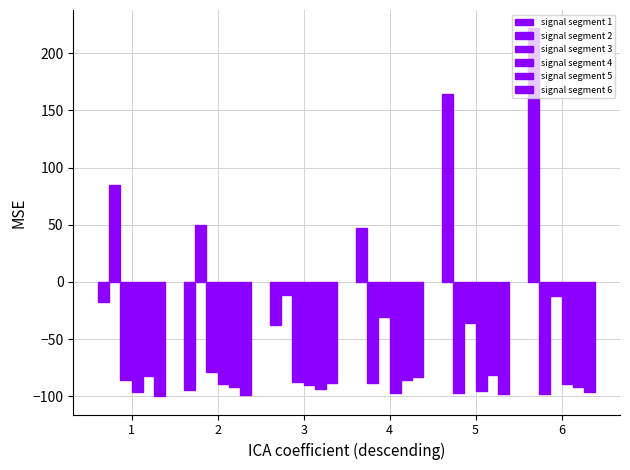

How many bars are there in each group?

6